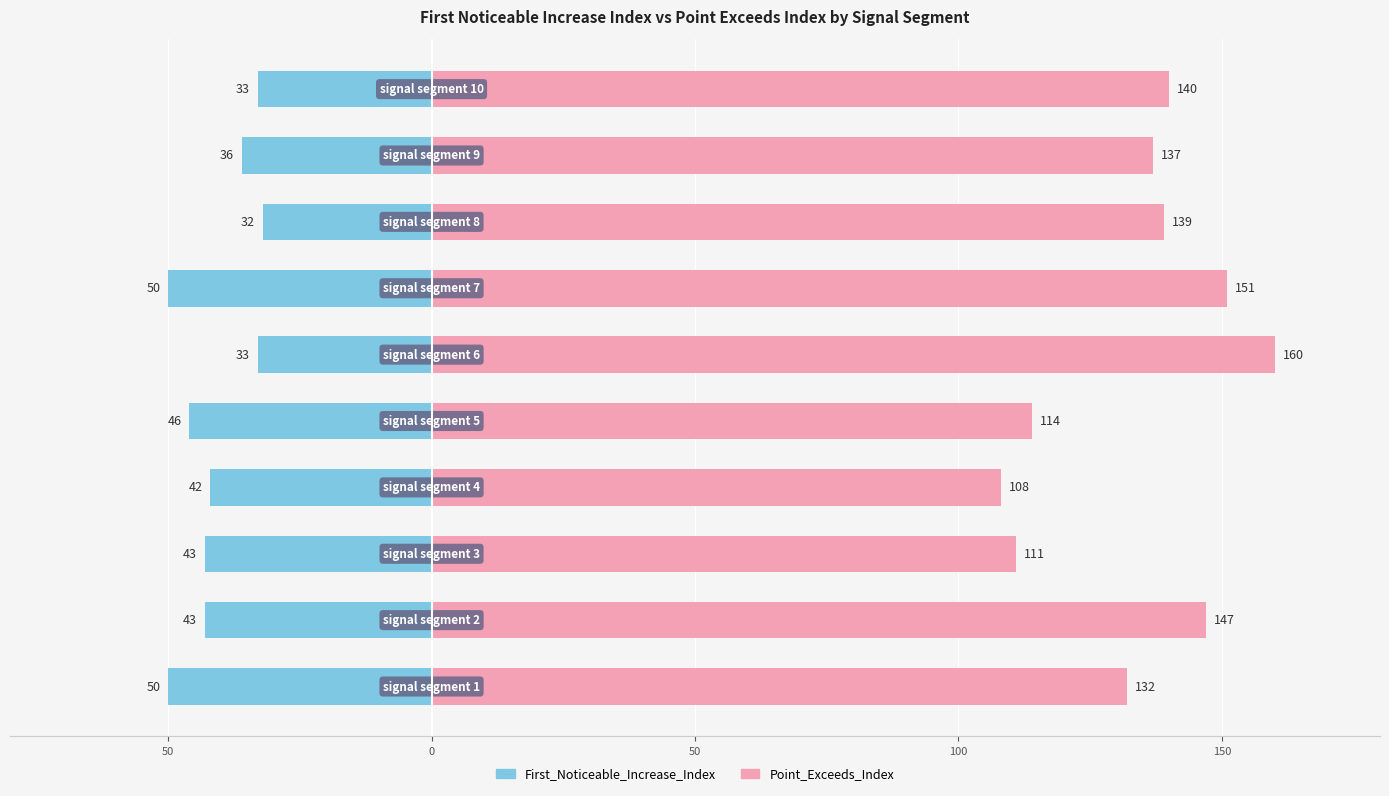

Are the bars horizontal?

Yes